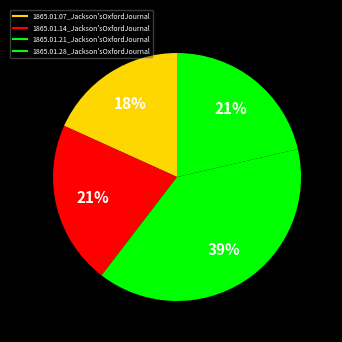

To the nearest percent, what is the average slice percentage?

25%